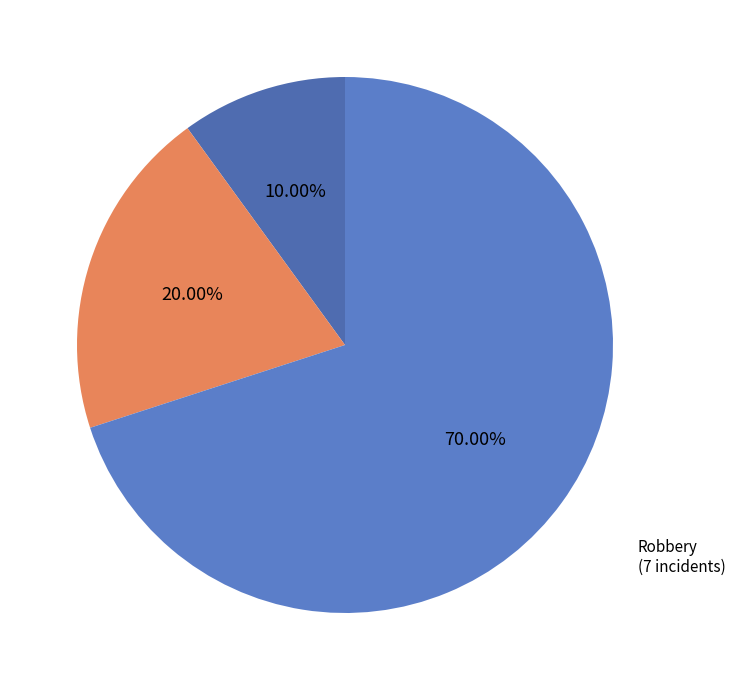

How many segments does this pie chart have?

3